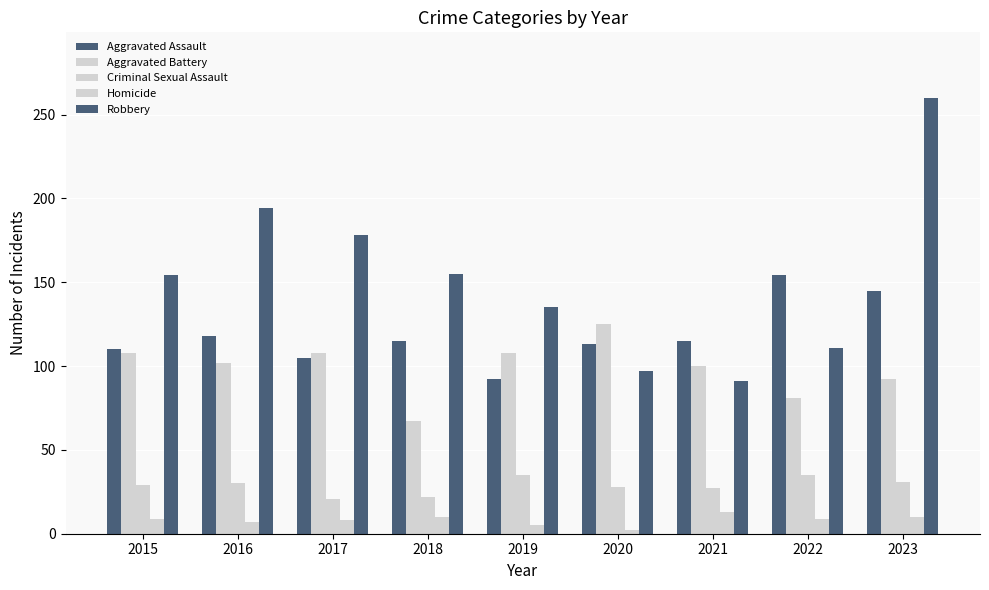

How many bars are there in each group?

5